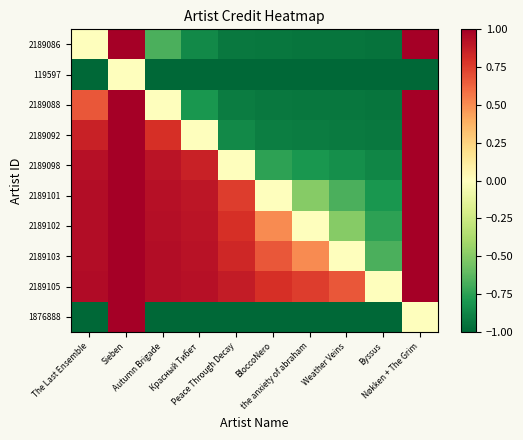

What is the difference between the highest and lowest values at the anxiety of abraham?

1.7